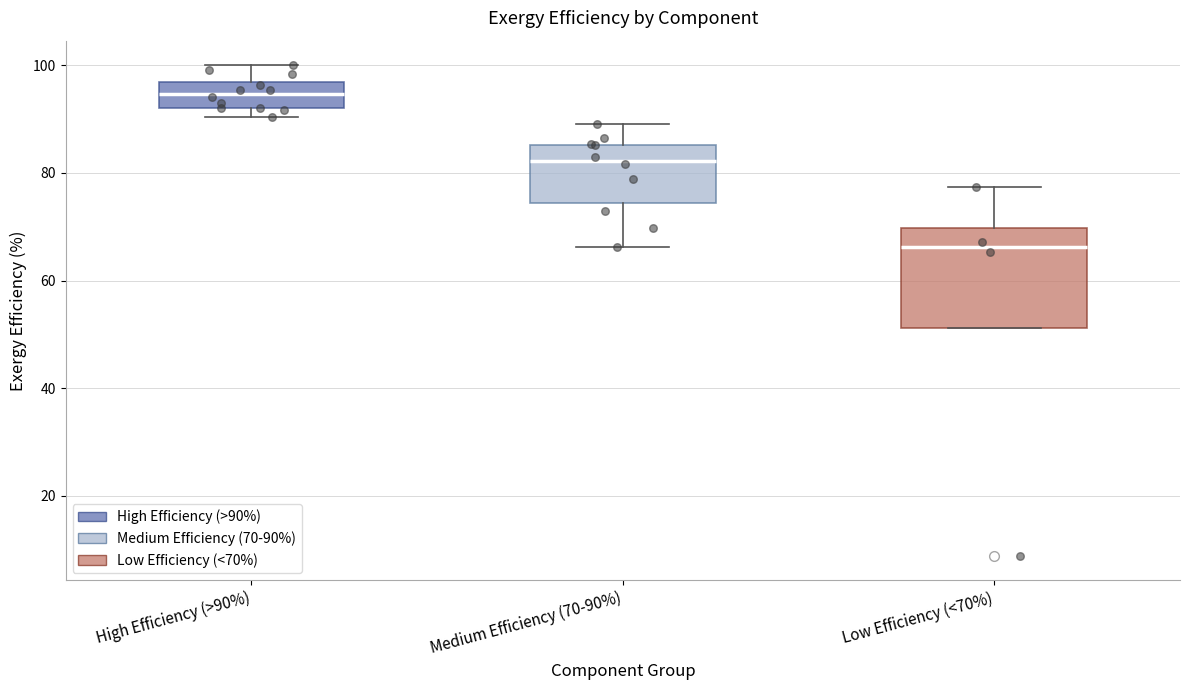

Reading left to right, transcribe this box plot: for each box, give where its median line is, the range the box spans, and where its two whiskers end, as read against the y-axis. The values are not printed on the chart, so give them approximately, as read against the axis.

High Efficiency (>90%): median 94, box 92 to 96, whiskers 90 to 100
Medium Efficiency (70-90%): median 82, box 74 to 86, whiskers 66 to 90
Low Efficiency (<70%): median 66, box 52 to 70, whiskers 52 to 78